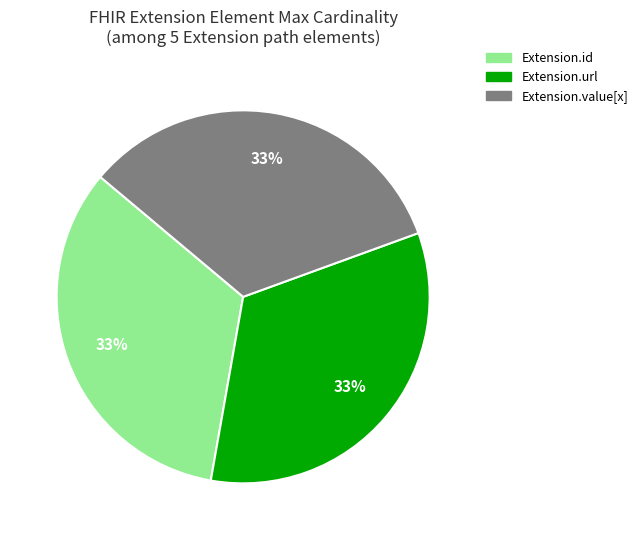

To the nearest percent, what is the average slice percentage?

33%